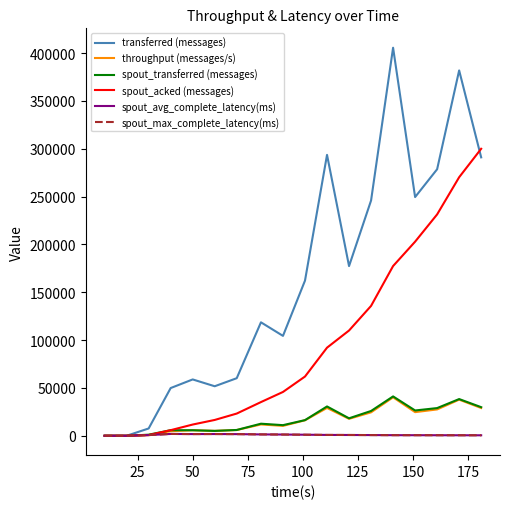

Reading right to left, transcribe all the data shown in this chart.

transferred (messages): 290960.0	381800.0	278540.0	249460.0	405520.0	245860.0	177320.0	293560.0	162160.0	104380.0	118560.0	60160.0	51740.0	58860.0	49860.0	7620.0	0.0	0.0
throughput (messages/s): 29000.0	37727.0	27515.0	24677.0	40182.0	24470.0	17689.0	29088.0	16162.0	10327.0	11804.0	5992.0	5109.0	5760.0	4814.0	756.0	0.0	0.0
spout_transferred (messages): 29880.0	38340.0	28920.0	26420.0	41120.0	25900.0	18240.0	30620.0	16340.0	11080.0	12600.0	6040.0	5080.0	5740.0	5820.0	1120.0	0.0	0.0
spout_acked (messages): 299920.0	270180.0	231340.0	202840.0	177360.0	135720.0	110000.0	92060.0	61900.0	45780.0	35200.0	23200.0	16520.0	11720.0	5840.0	700.0	0.0	0.0
spout_avg_complete_latency(ms): 489.7	511.3	545.9	578.1	611.2	715.4	806.5	864.8	1091.0	1283.9	1406.6	1706.5	1809.0	1758.3	1902.3	713.0	0.0	0.0
spout_max_complete_latency(ms): 489.7	511.3	545.9	578.1	611.2	715.4	806.5	864.8	1091.0	1283.9	1406.6	1706.5	1809.0	1758.3	1902.3	713.0	0.0	0.0